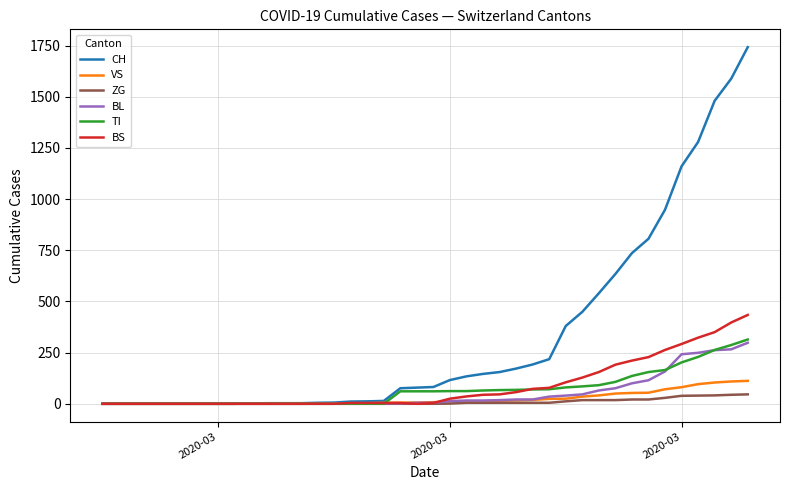

Count the number of categories in the chart.

40